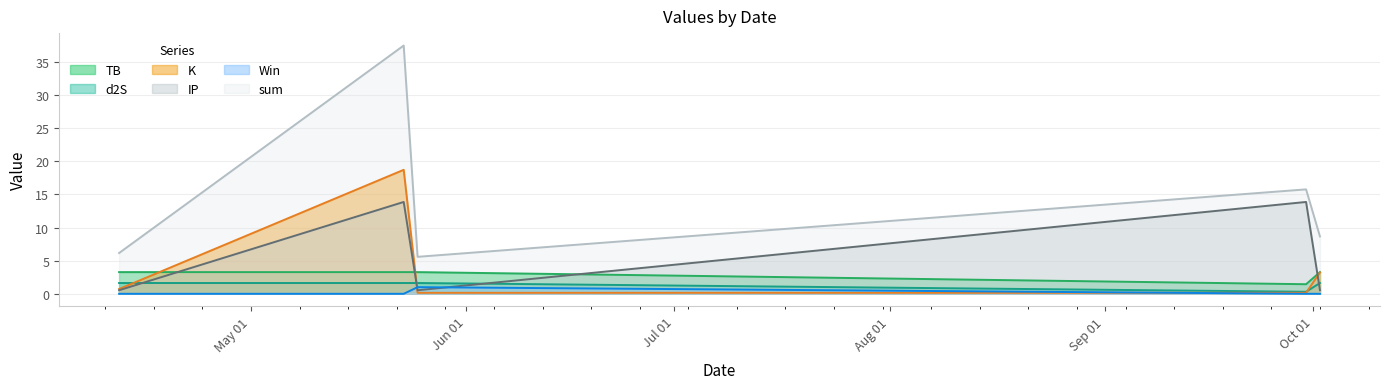

Rank the series by their maximum value, from lowest to highest.

Win, d2S, TB, IP, K, sum